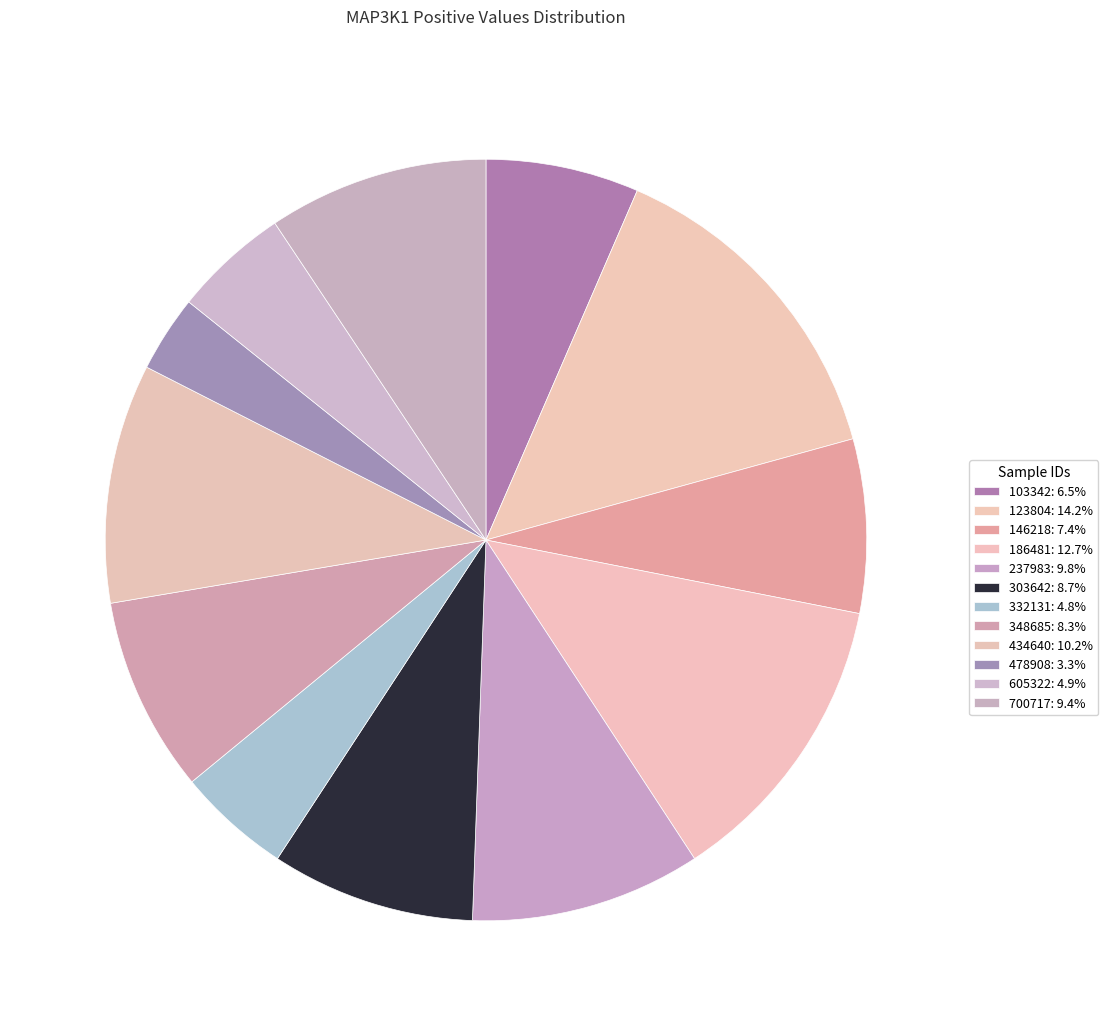

To the nearest percent, what is the difference between the 700717 and 123804 slice percentages?

5%